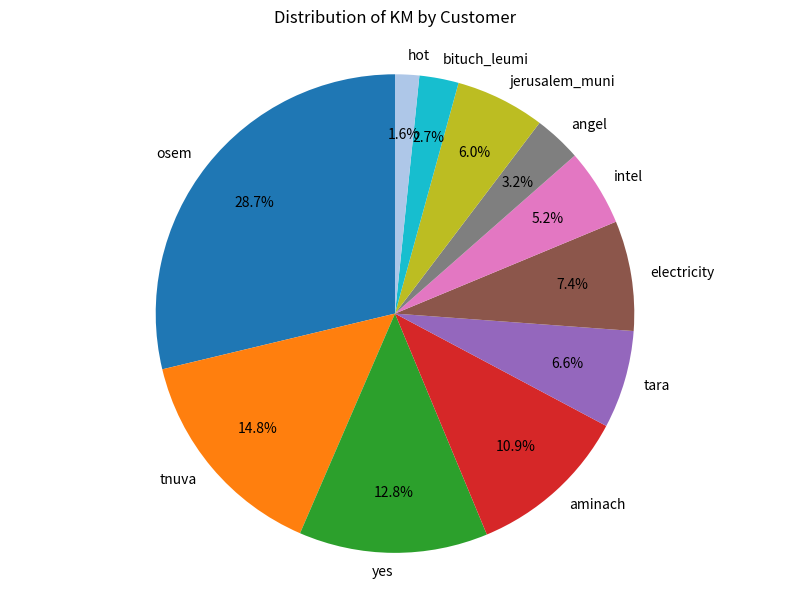

To the nearest percent, what is the difference between the osem and electricity slice percentages?

21%